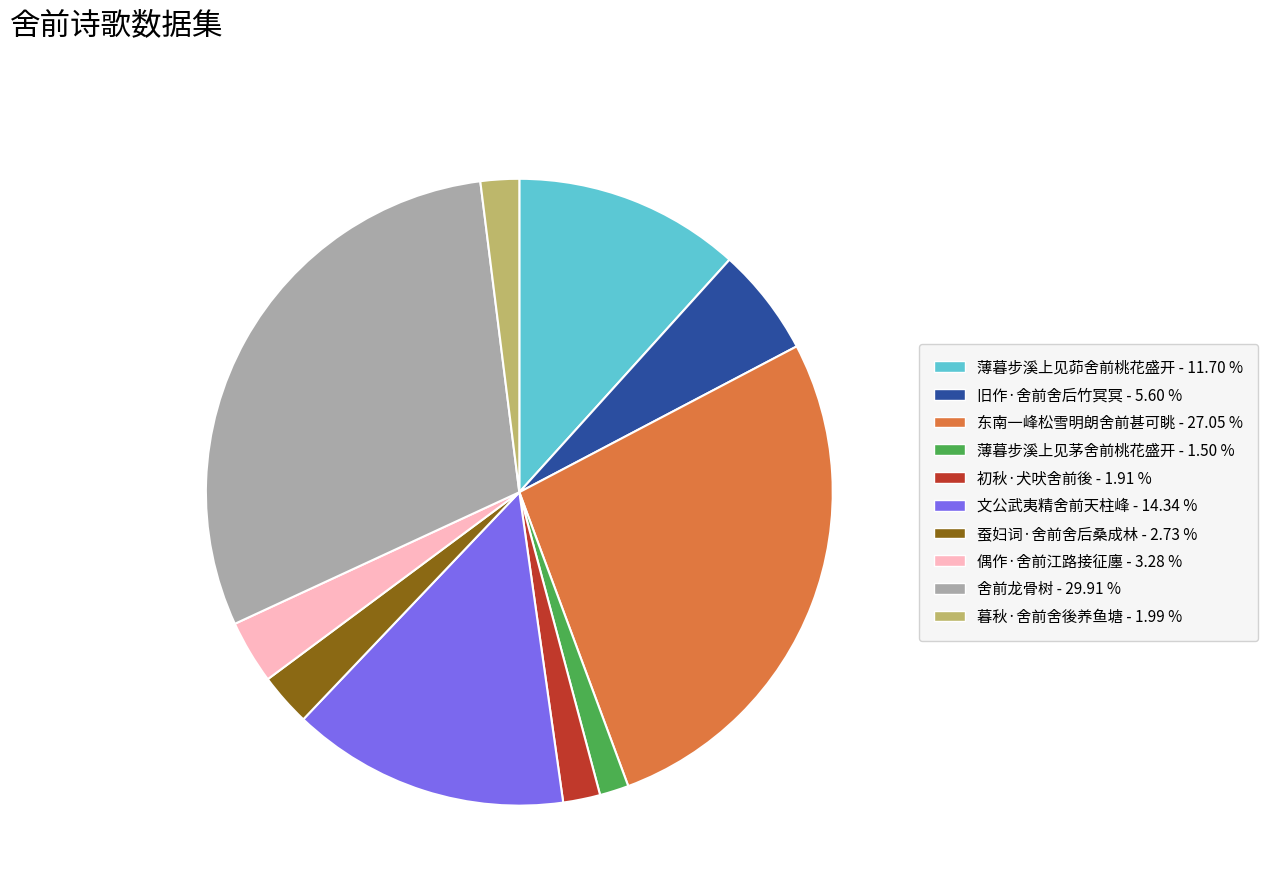

Count the number of slices in the pie.

10